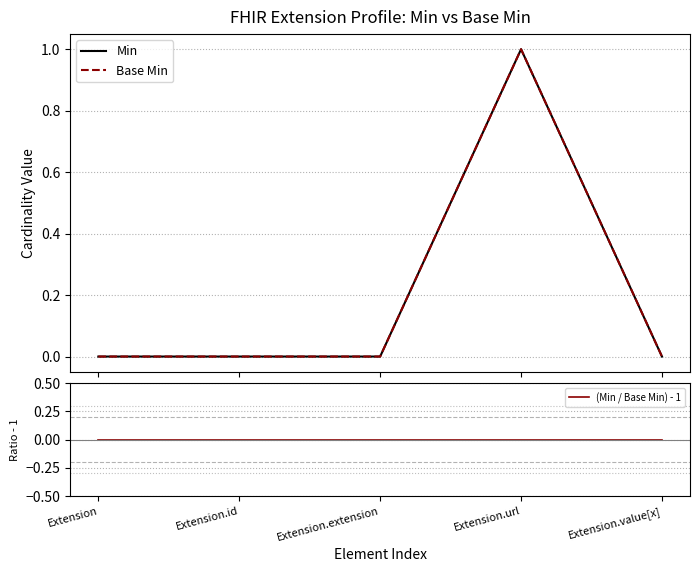

Which series has the widest spread of values?

Min